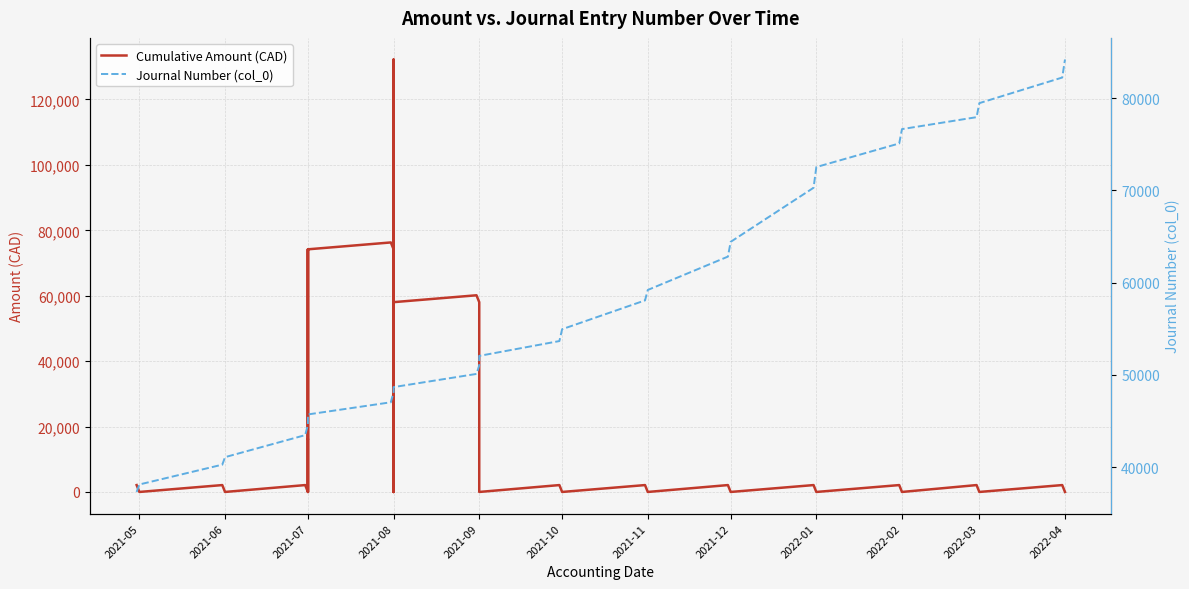

Rank the series by their maximum value, from highest to lowest.

Cumulative Amount (CAD), Journal Number (col_0)